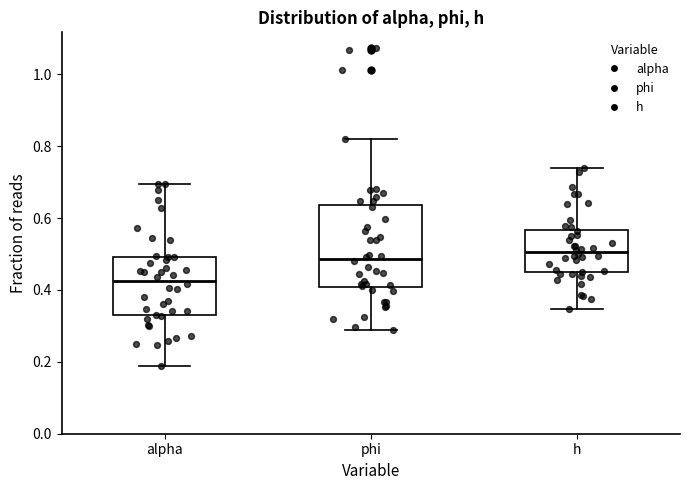

Reading left to right, transcribe this box plot: for each box, give where its median line is, the range the box spans, and where its two whiskers end, as read against the y-axis. The values are not printed on the chart, so give them approximately, as read against the axis.

alpha: median 0.42, box 0.32 to 0.50, whiskers 0.18 to 0.70
phi: median 0.48, box 0.40 to 0.64, whiskers 0.28 to 0.82
h: median 0.50, box 0.44 to 0.56, whiskers 0.34 to 0.74